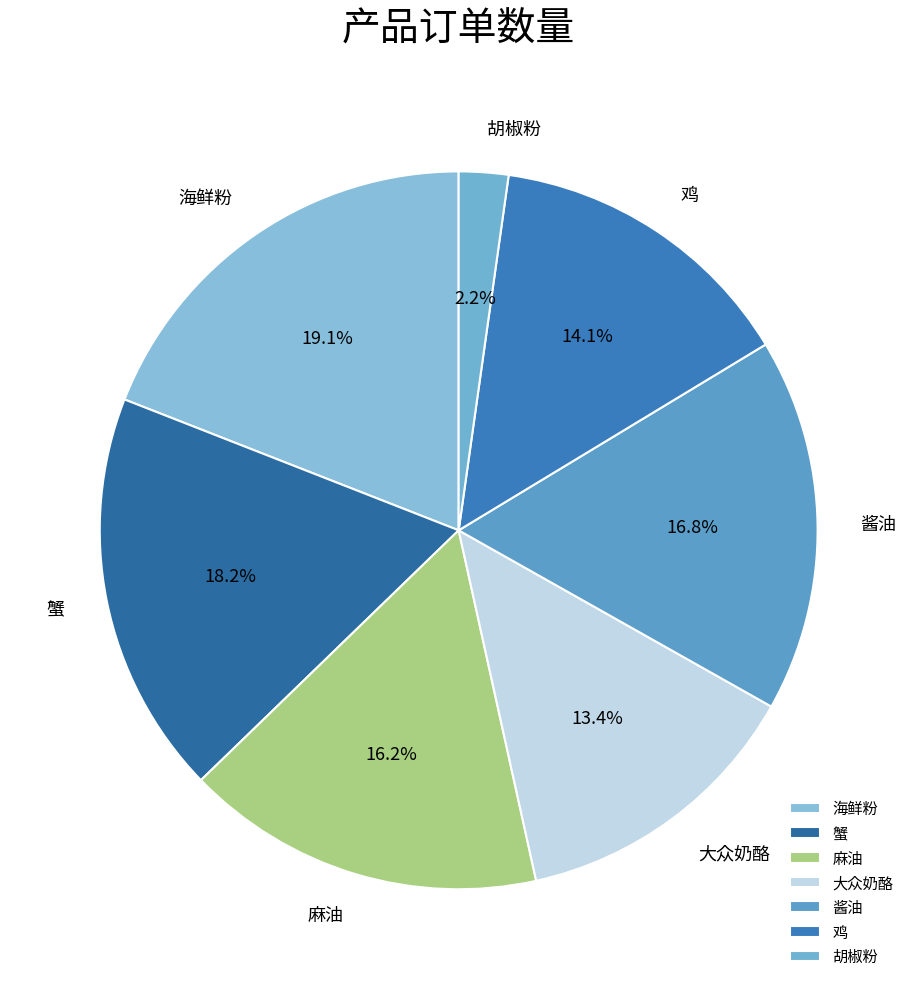

Between 海鲜粉 and 麻油, which is larger?

海鲜粉